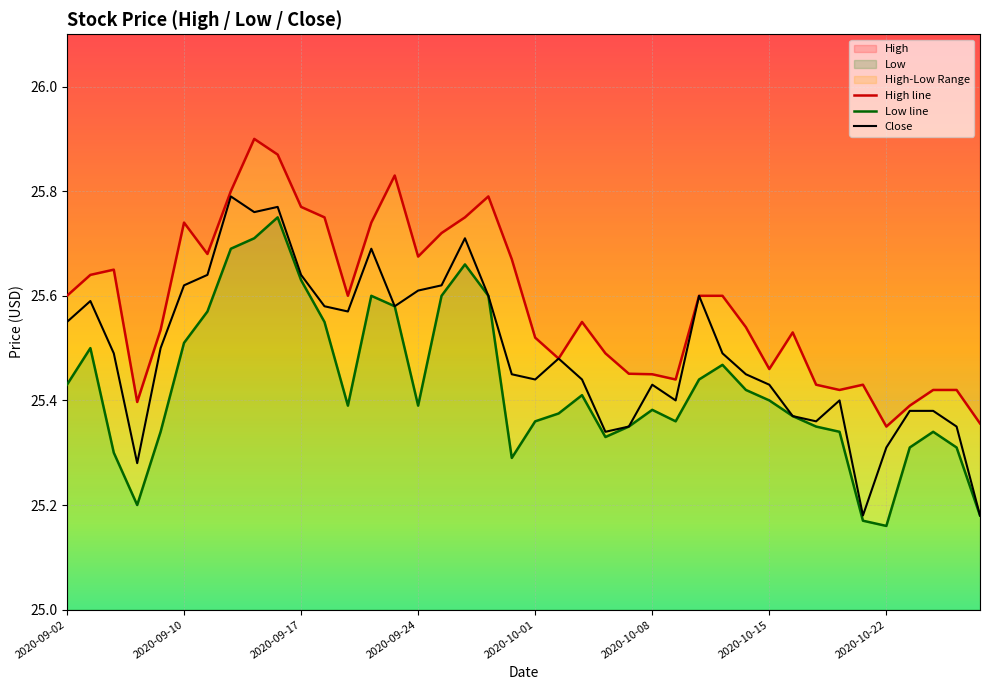

True or false: Close has more than 1 interior local peaks.

True